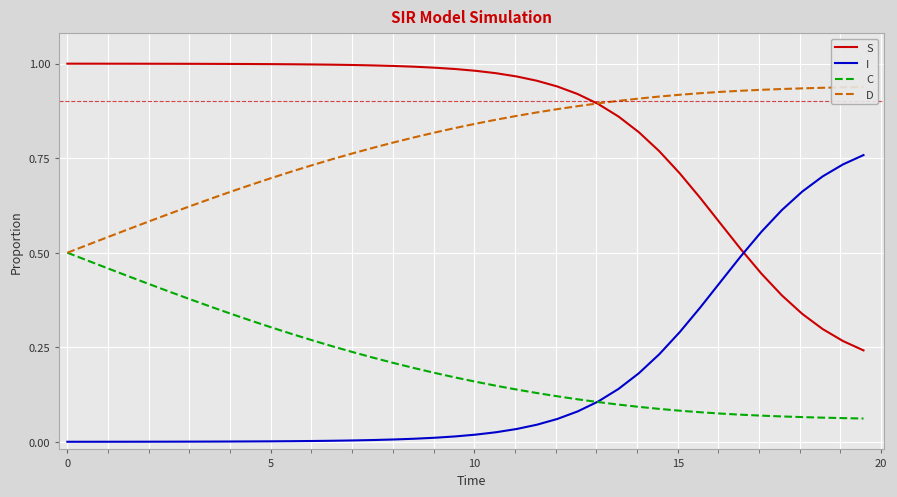

How many times do S and I cross each other?

1